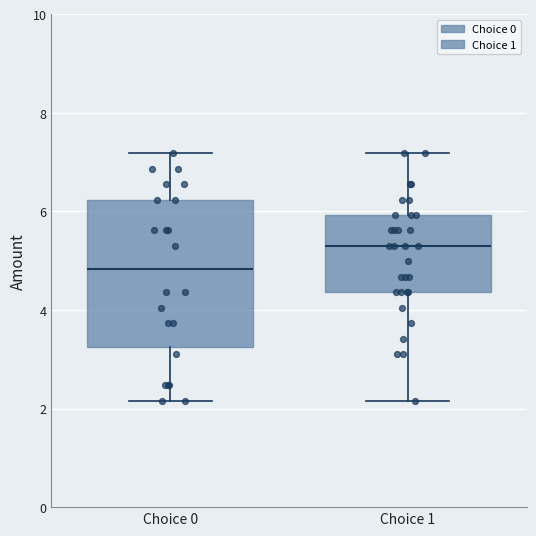

Reading left to right, read every box against the y-axis: the position of its median line, the range the box covers, and the ends of its whiskers. The values are not printed on the chart, so give them approximately, as read against the axis.

Choice 0: median 4.8, box 3.2 to 6.2, whiskers 2.2 to 7.2
Choice 1: median 5.4, box 4.4 to 6.0, whiskers 2.2 to 7.2